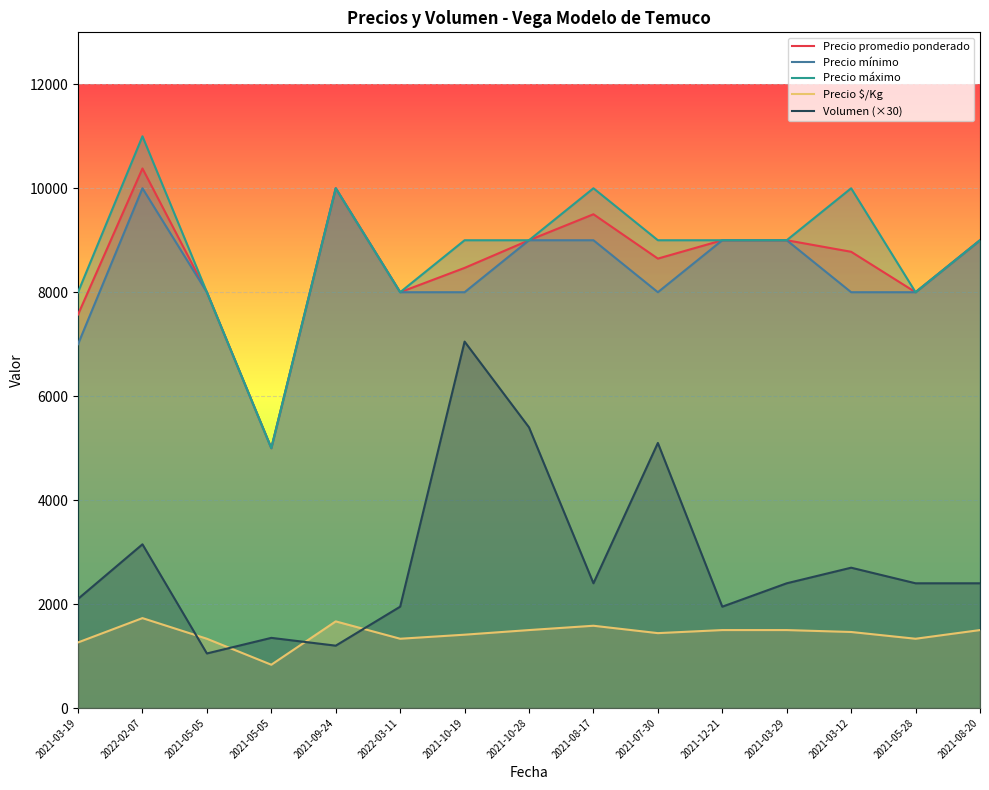

Does the chart display data point markers on the line(s)?

No